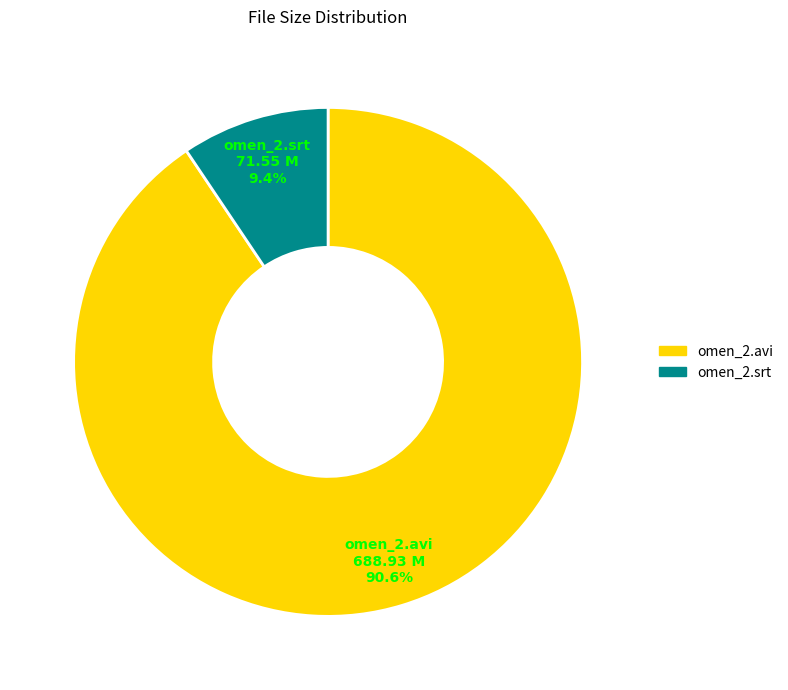

How many segments does this pie chart have?

2